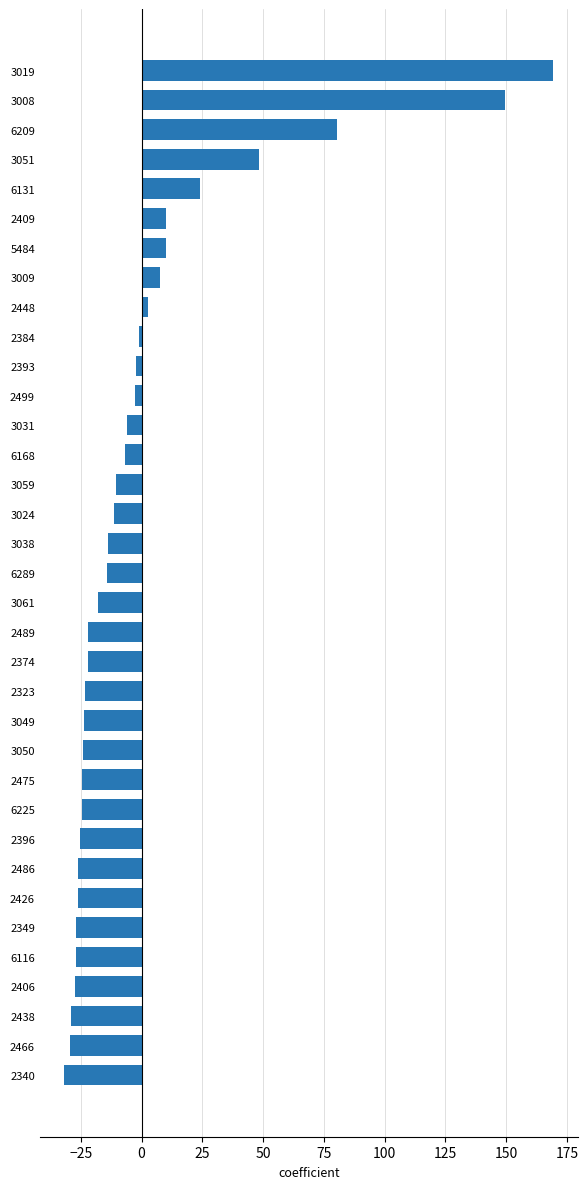

What is the value of the 29th bar from the top?

-26.2